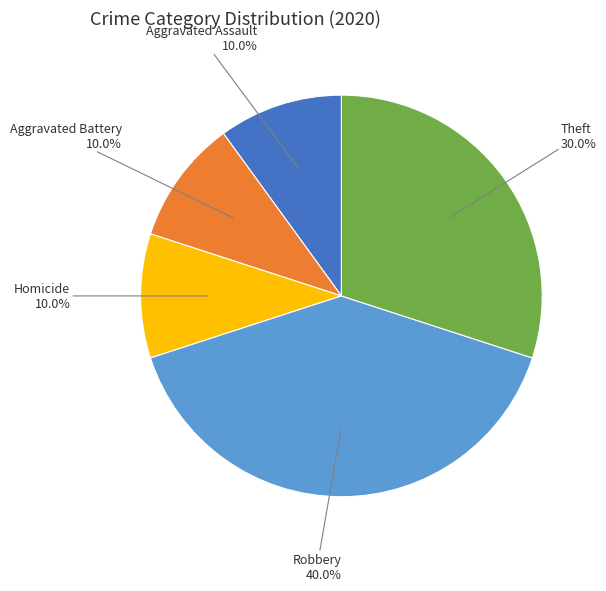

Is there any slice that represents more than half of the pie?

No